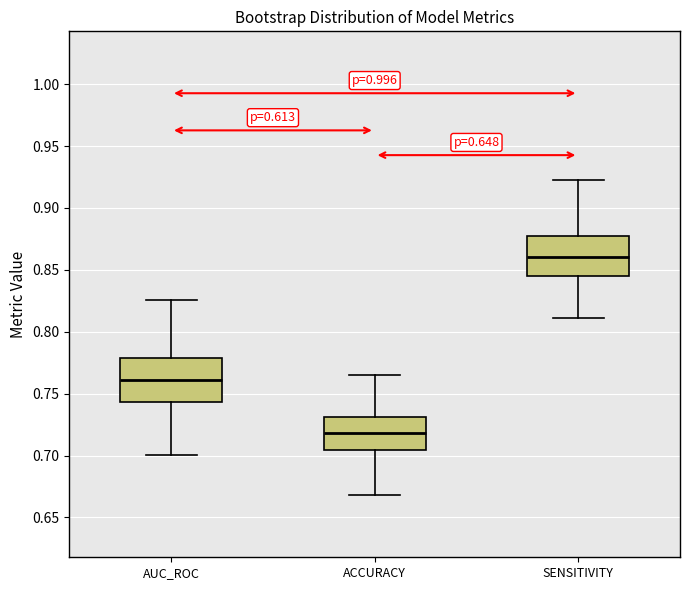

Reading left to right, read every box against the y-axis: the position of its median line, the range the box covers, and the ends of its whiskers. The values are not printed on the chart, so give them approximately, as read against the axis.

AUC_ROC: median 0.760, box 0.745 to 0.780, whiskers 0.700 to 0.825
ACCURACY: median 0.720, box 0.705 to 0.730, whiskers 0.670 to 0.765
SENSITIVITY: median 0.860, box 0.845 to 0.880, whiskers 0.810 to 0.925